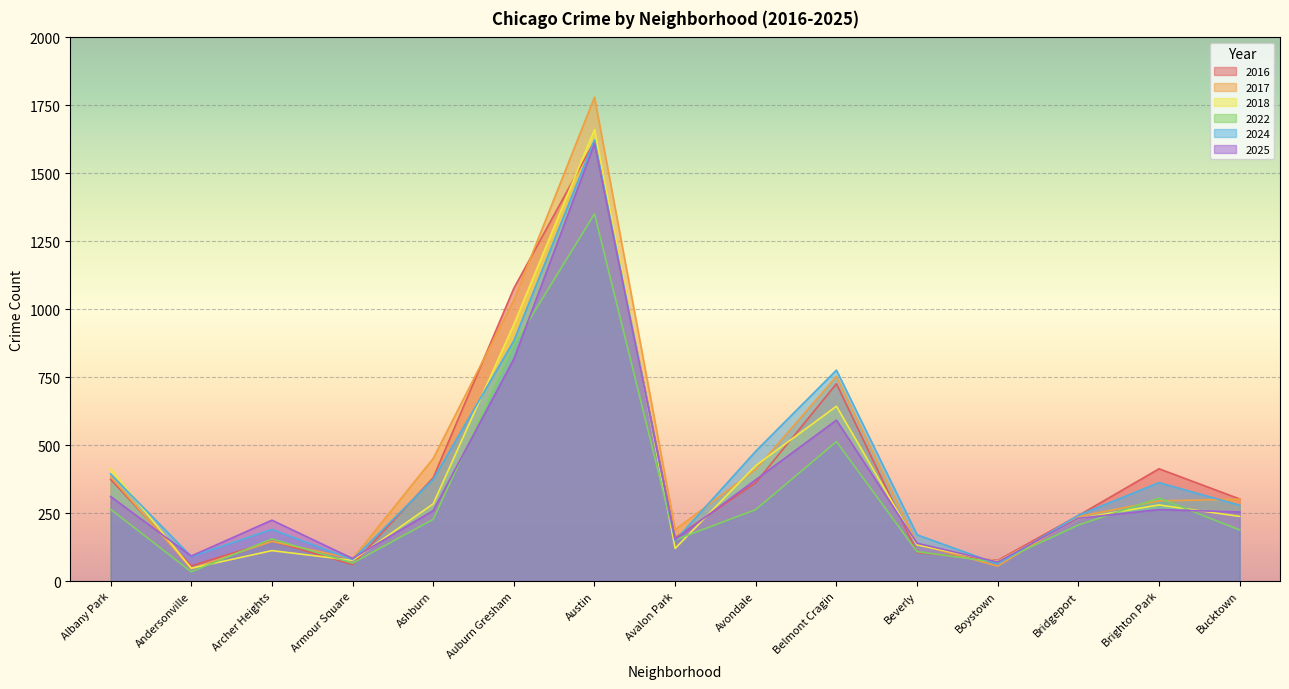

Where does the 2022 series first go above 206?

Albany Park